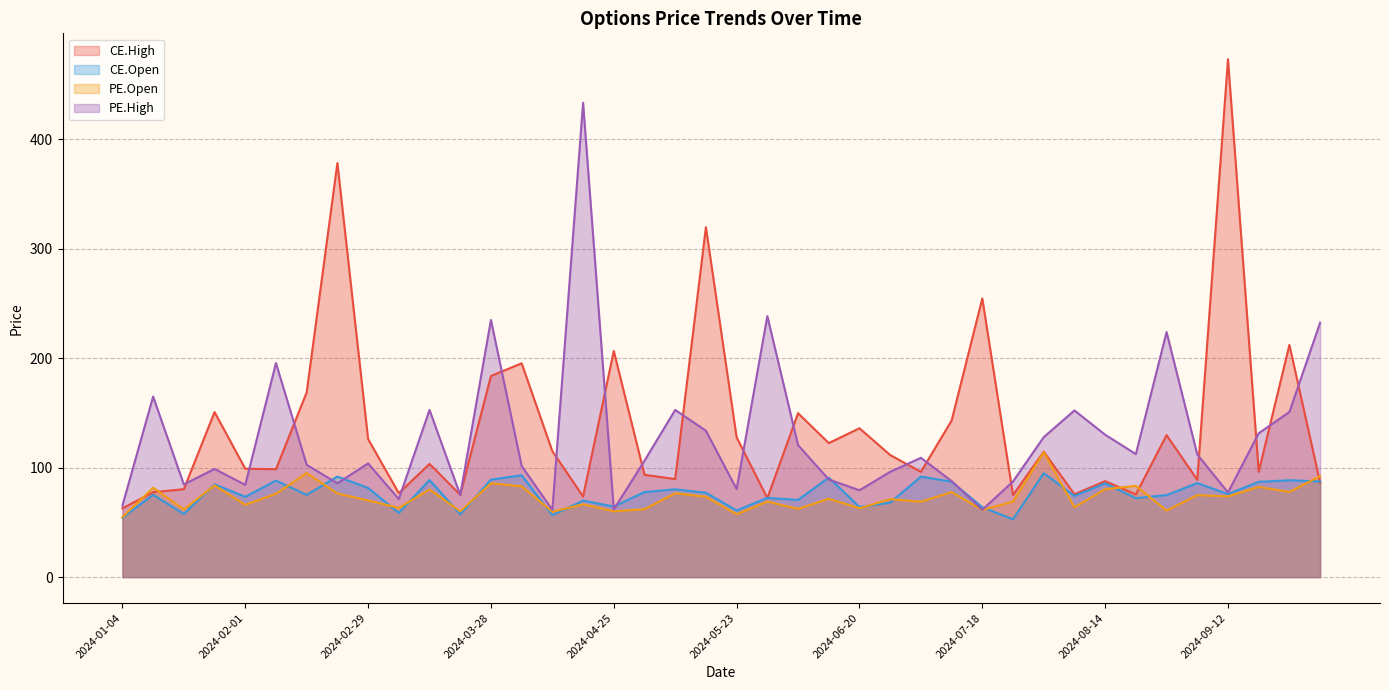

At which category is the sum across all series the highest?

2024-09-12